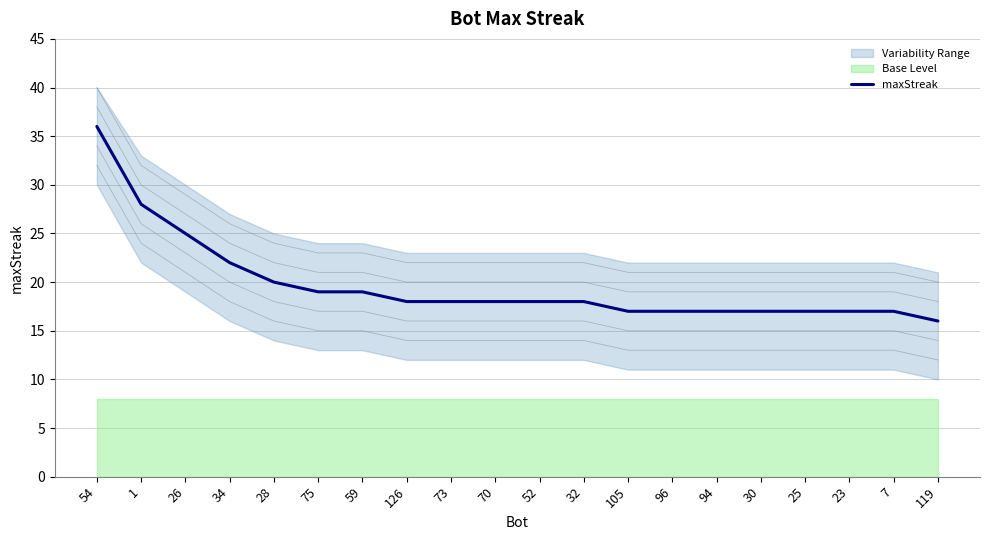

How many values exceed 18?

7